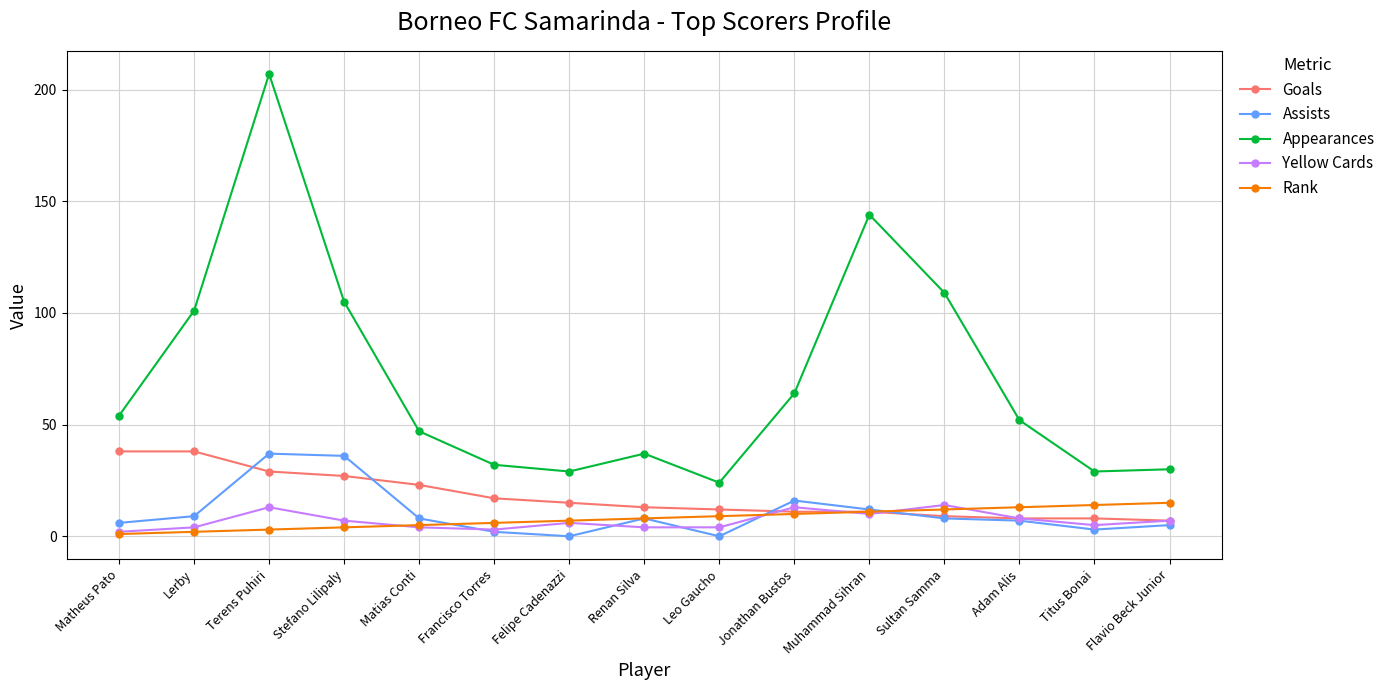

Is it true that Appearances equals 30 at Flavio Beck Junior?

True